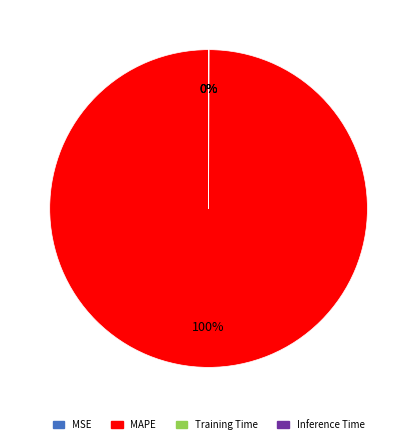

To the nearest percent, what is the difference between the largest and smallest slice percentages?

100%